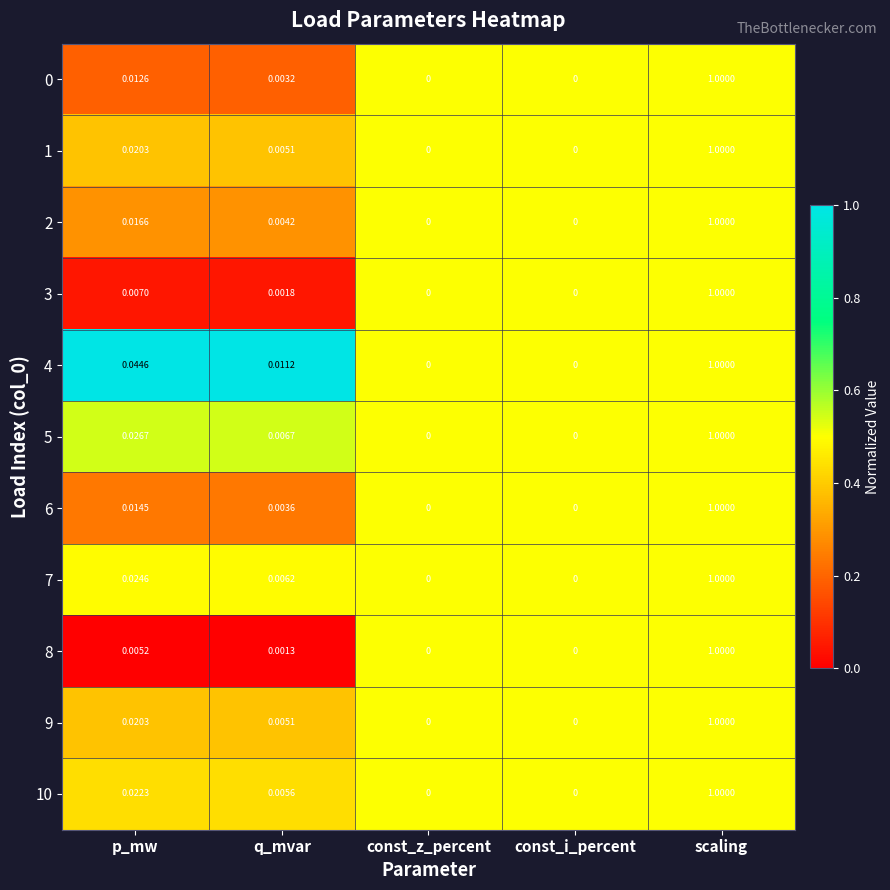

At which category is the sum across all series the highest?

scaling